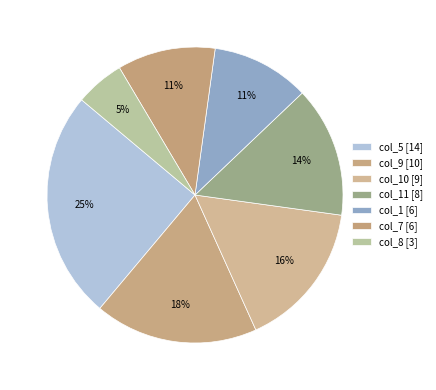

Rank the categories by value from lowest to highest.

col_8, col_1, col_7, col_11, col_10, col_9, col_5